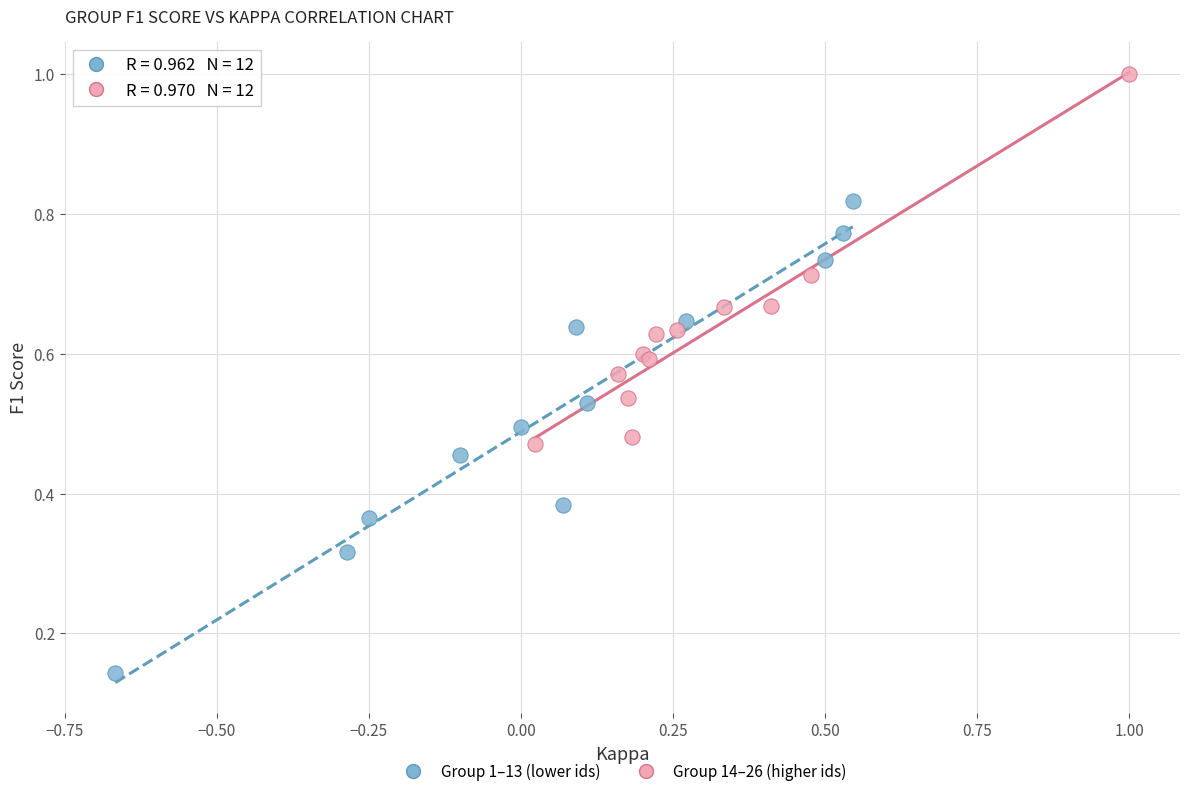

What are all the series names shown in the legend?

Group 1–13 (lower ids), Group 14–26 (higher ids)